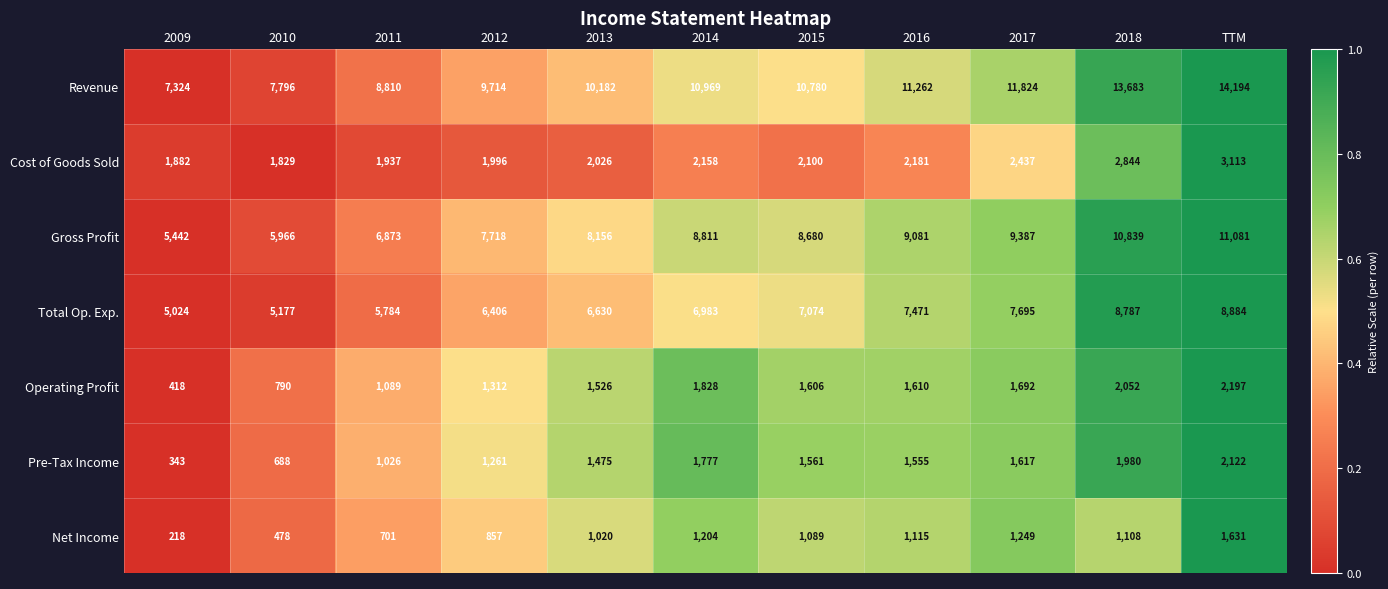

The Net Income series shows 517 at 2014. True or false?

False